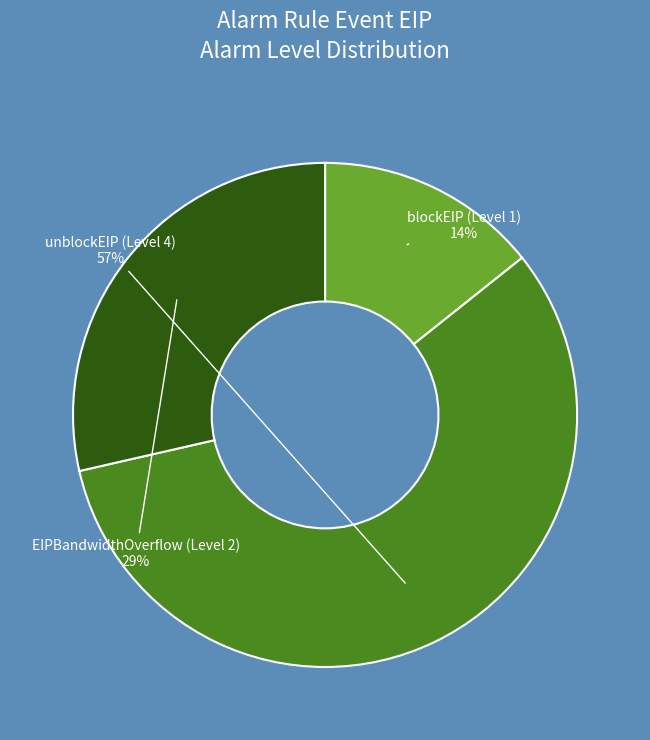

Does blockEIP (Level 1) represent more than half of the total?

No